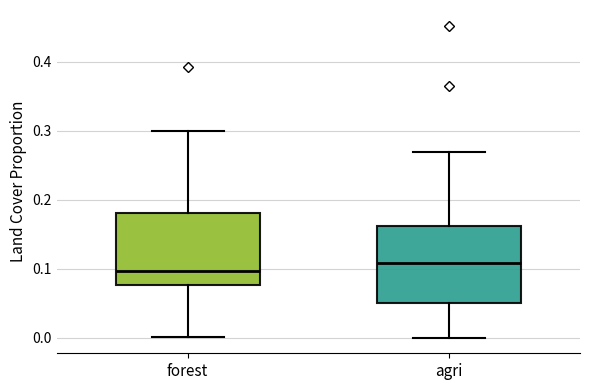

Reading left to right, transcribe this box plot: for each box, give where its median line is, the range the box spans, and where its two whiskers end, as read against the y-axis. The values are not printed on the chart, so give them approximately, as read against the axis.

forest: median 0.10, box 0.08 to 0.18, whiskers 0.00 to 0.30
agri: median 0.11, box 0.05 to 0.16, whiskers 0.00 to 0.27